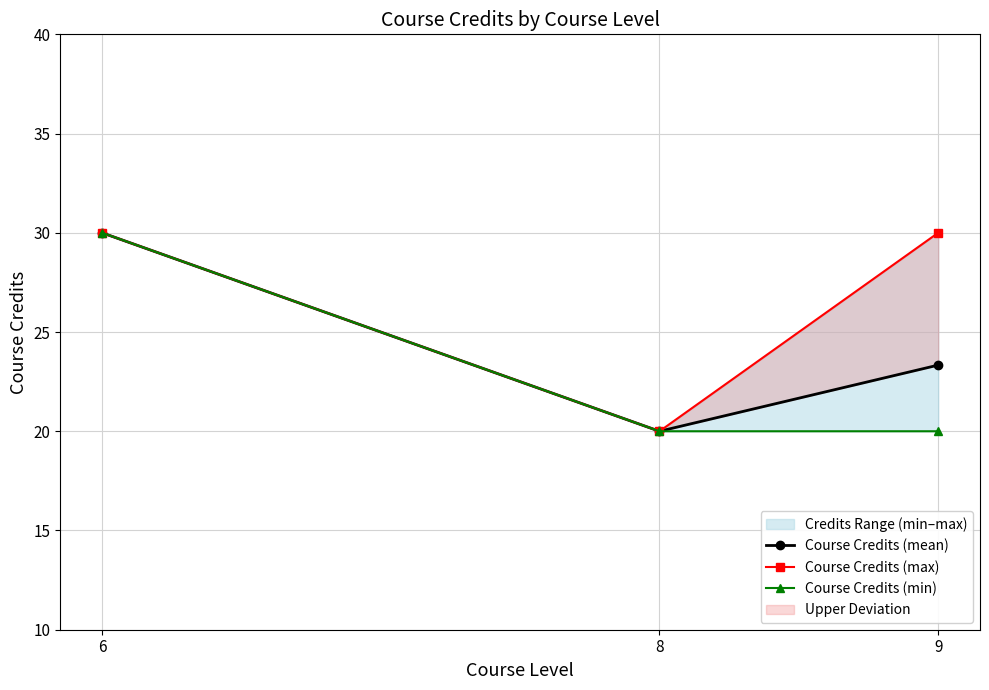

What is the highest value of the Course Credits (max) series?

30.0